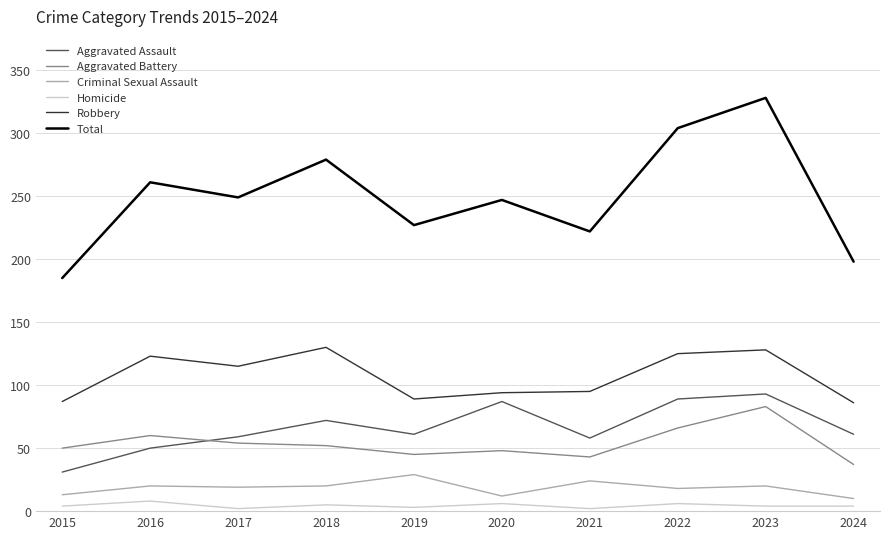

How many categories are shown in the chart?

10